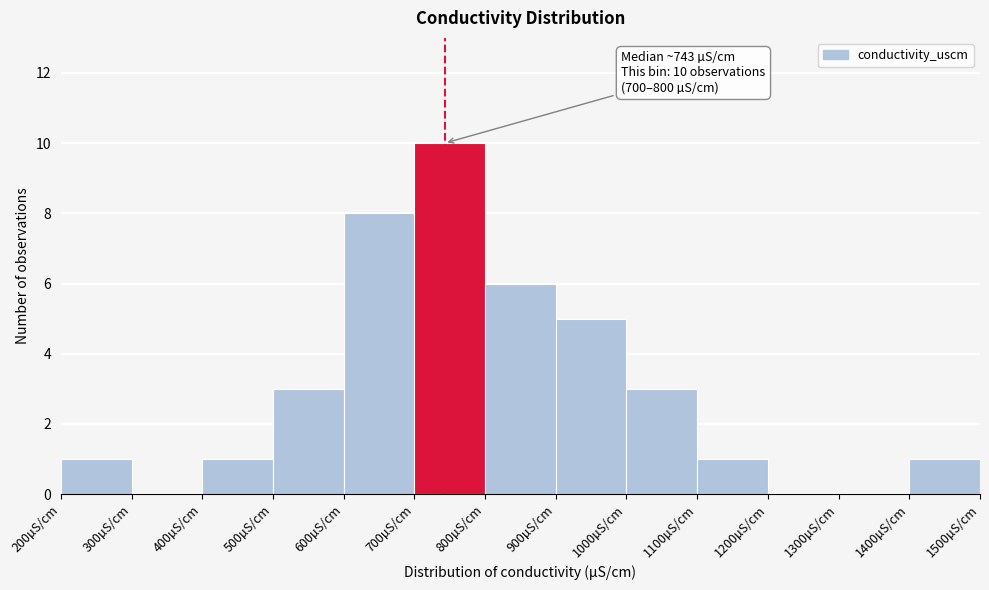

Which range on the x-axis has the tallest bar?

700 to 800